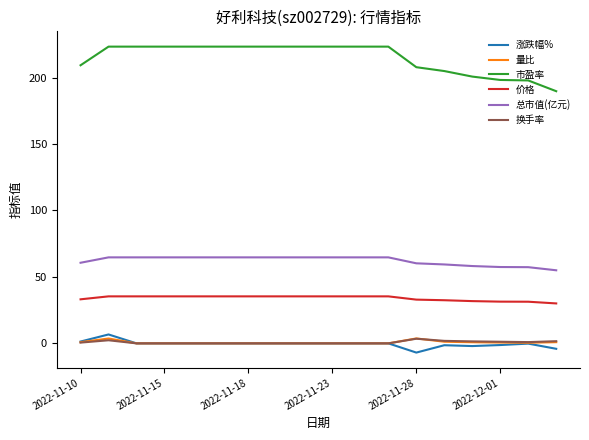

Is this an area chart (filled region under the line)?

No